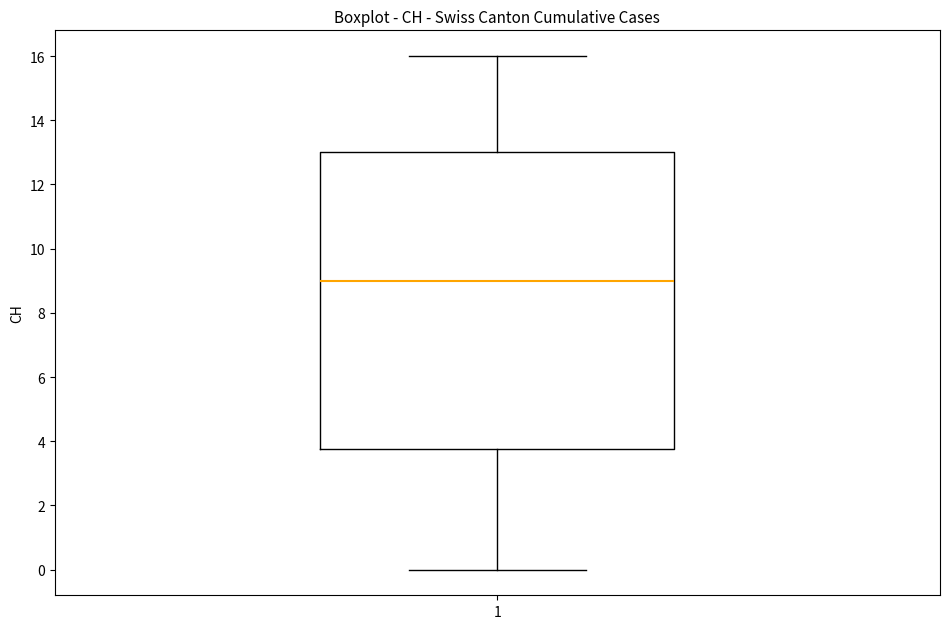

Read this box plot against the y-axis: the position of the median line, the range covered by the box, and the ends of both whiskers. The values are not printed on the chart, so give them approximately, as read against the axis.

median 9.0, box 3.8 to 13.0, whiskers 0.0 to 16.0